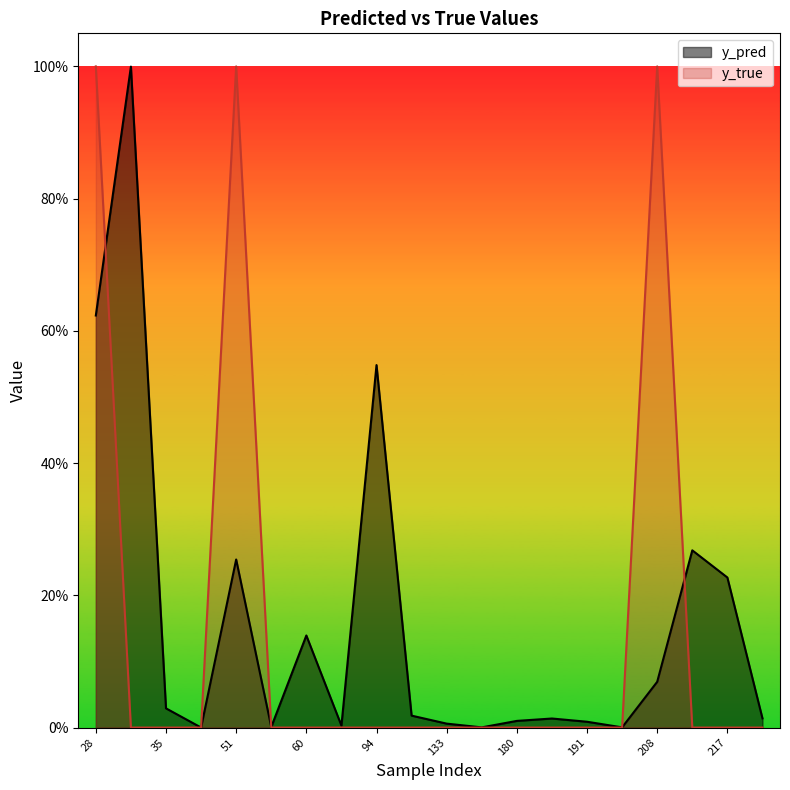

Which series changed the most between 181 and 201?

y_pred